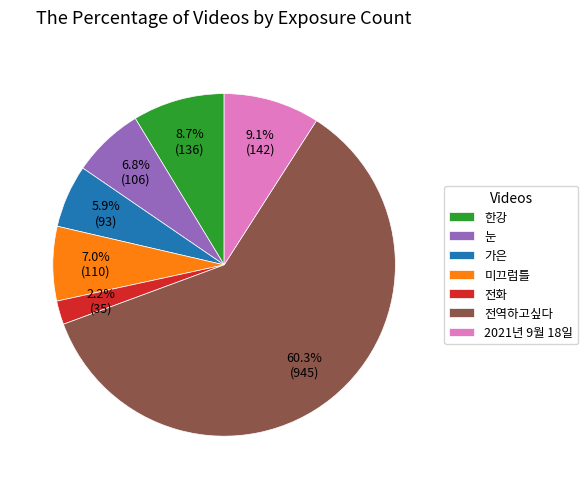

Which category has the smallest portion of the pie?

전화